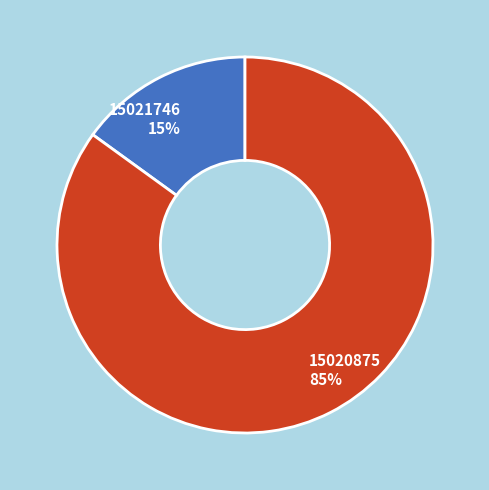

What is the largest slice in the pie chart?

15020875